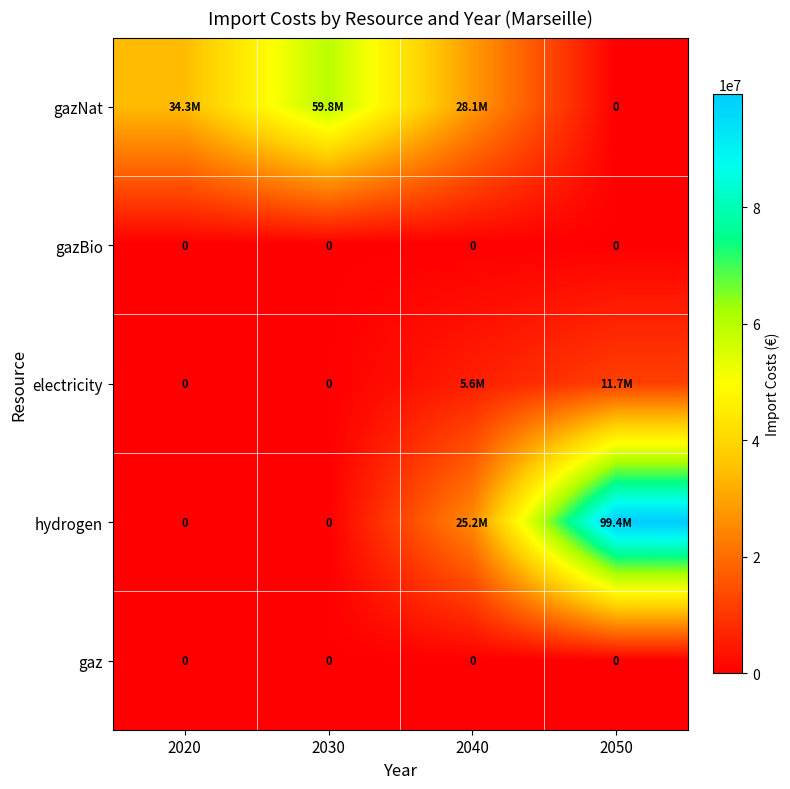

Read the gazNat value at 2040.

28102405.9